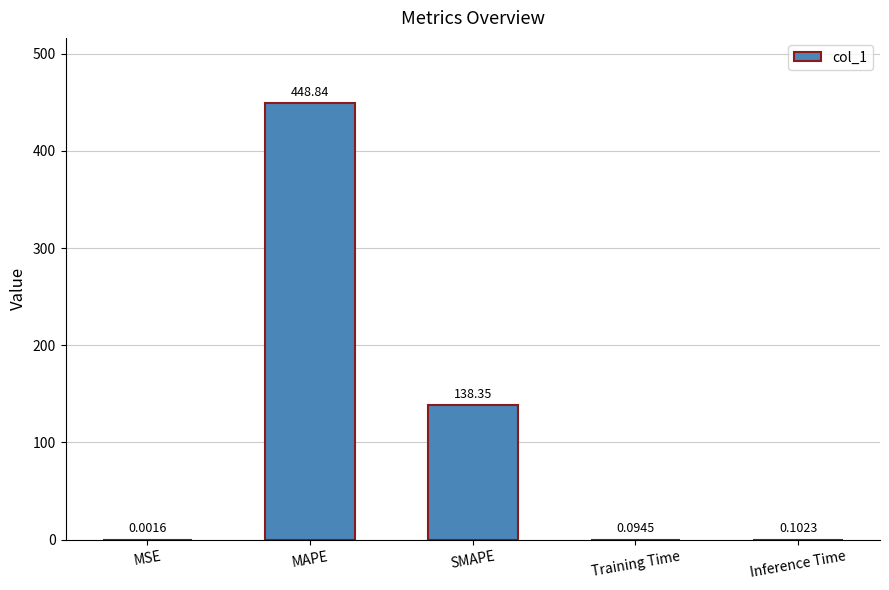

What is the sum of all values?

587.4